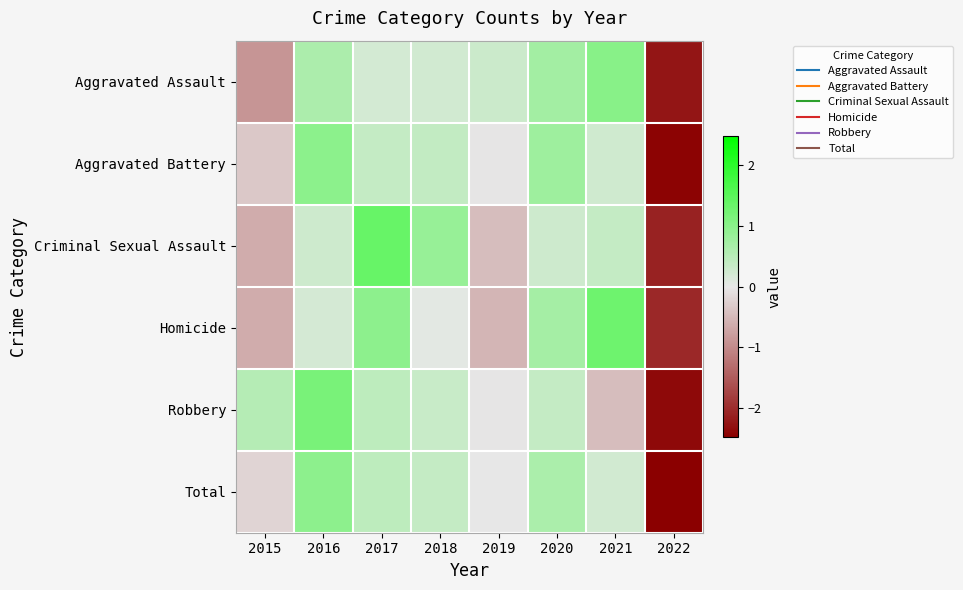

At which category is the sum across all series the highest?

2016